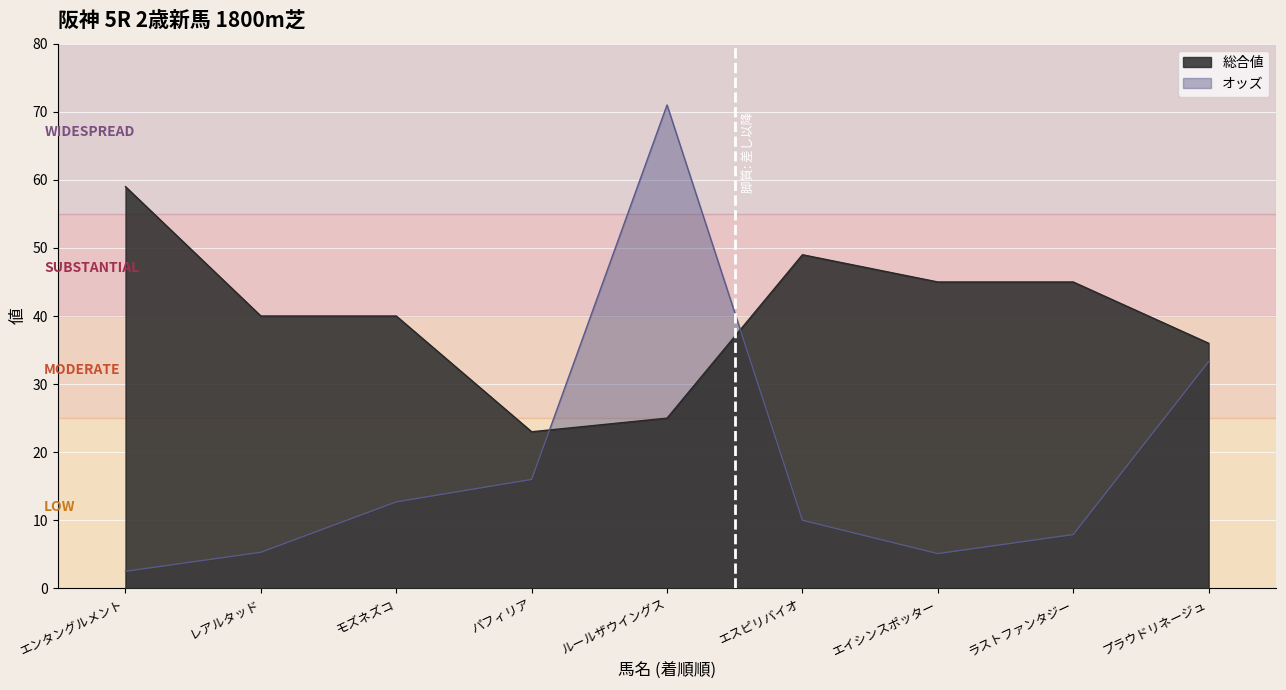

Count the number of categories in the chart.

9